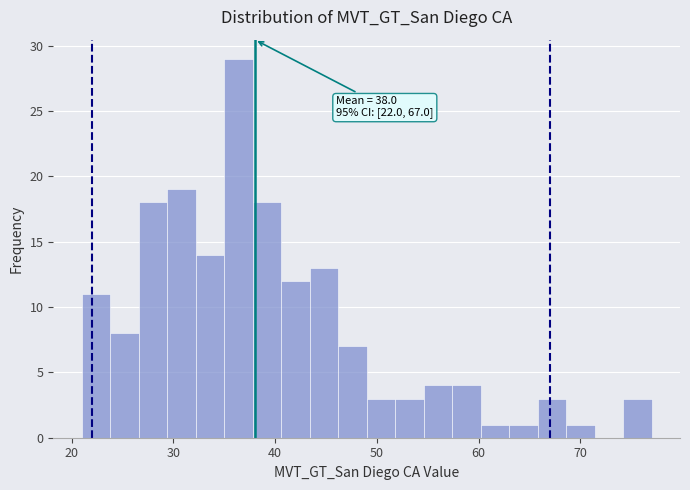

Read against the x-axis, roughly where is the centre of the tallest bar?

36